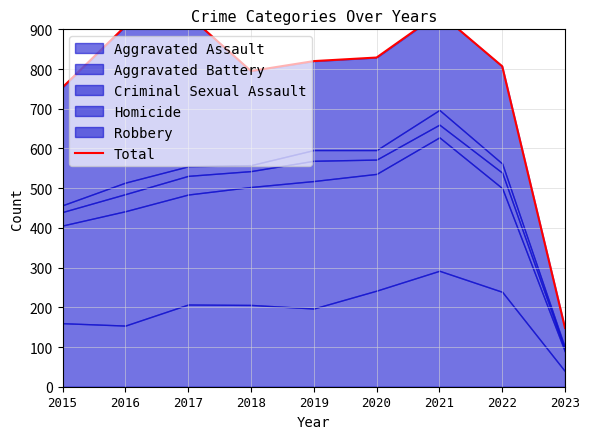

Reading left to right, extract all data points from this chart.

754	908	936	795	820	829	941	807	148